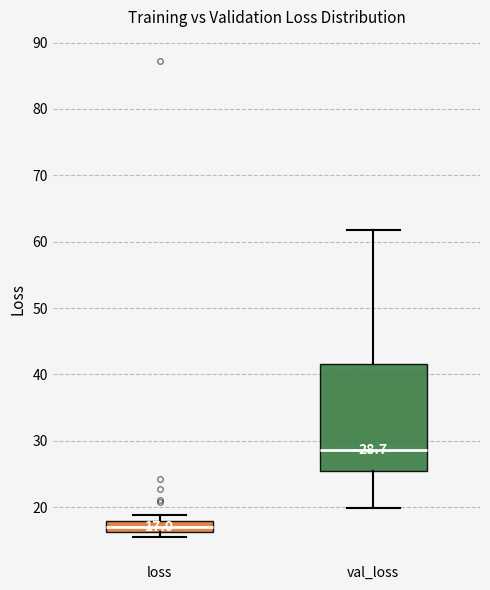

Which box has the highest median line?

val_loss